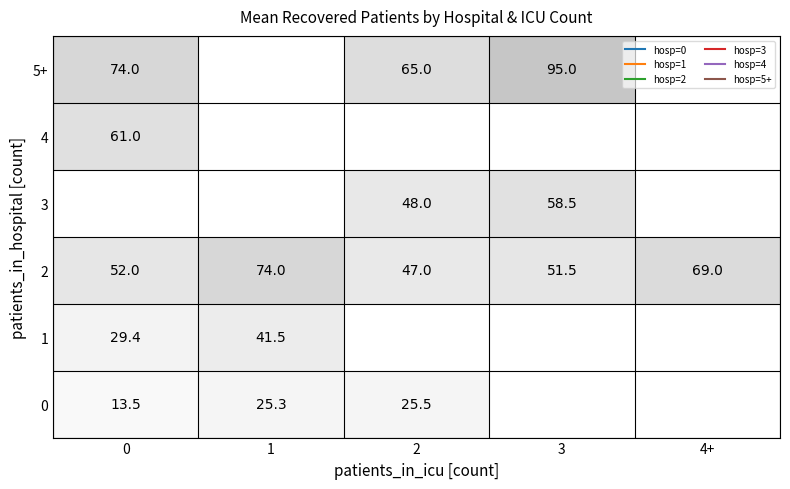

How many data points does each series have?

5